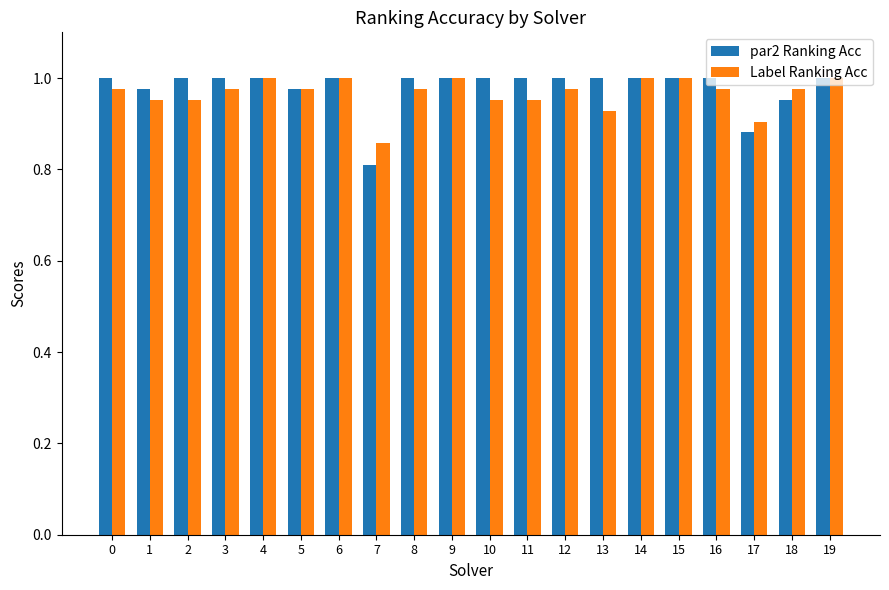

The Label Ranking Acc series shows 1.0 at 19. True or false?

True